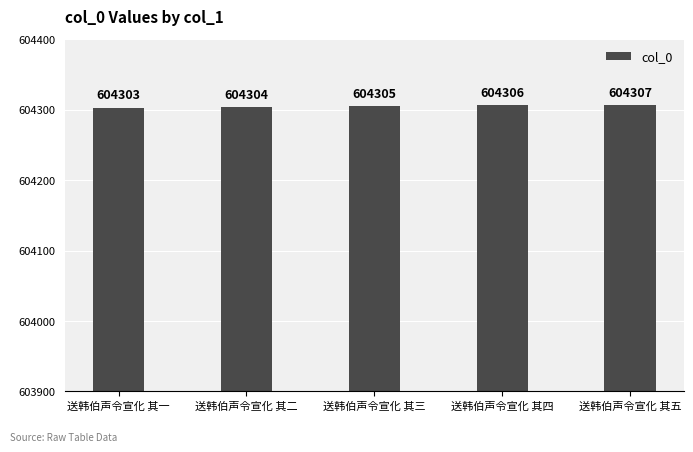

At which label is the value closest to 604305?

送韩伯声令宣化 其三